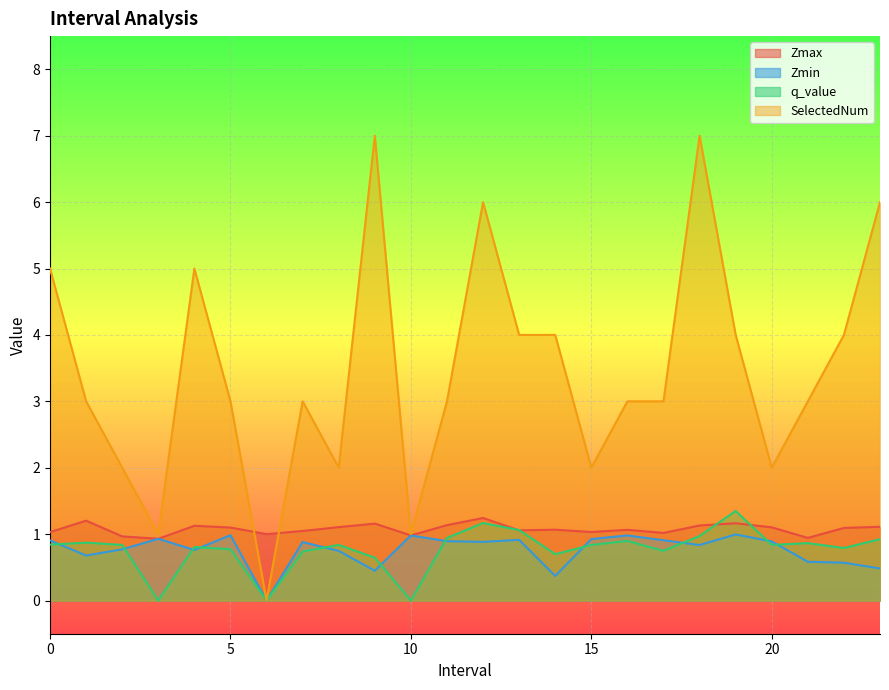

What is the total value across all series at 18.0?

9.9